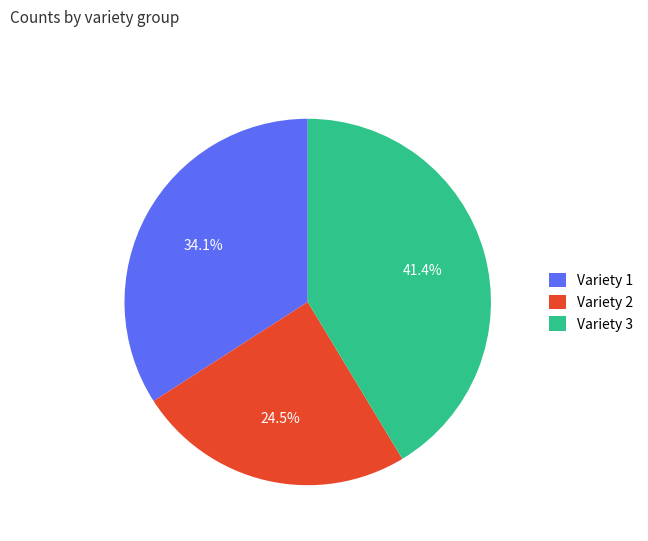

What portion of the pie excludes Variety 2?

75.5%